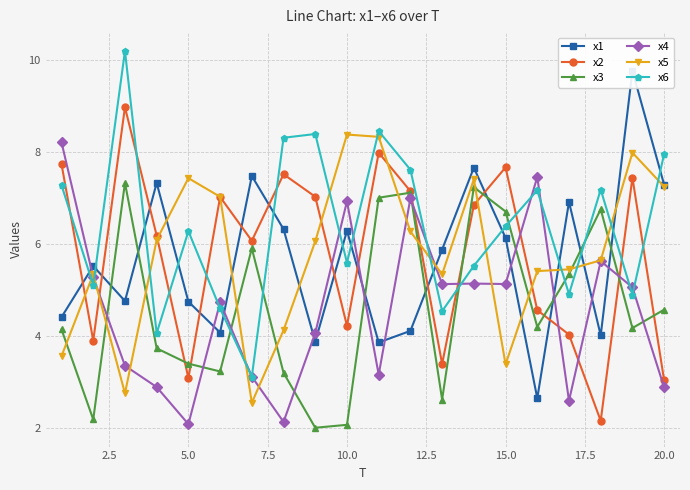

After their last crossing, which series has the higher values: x2 or x6?

x6